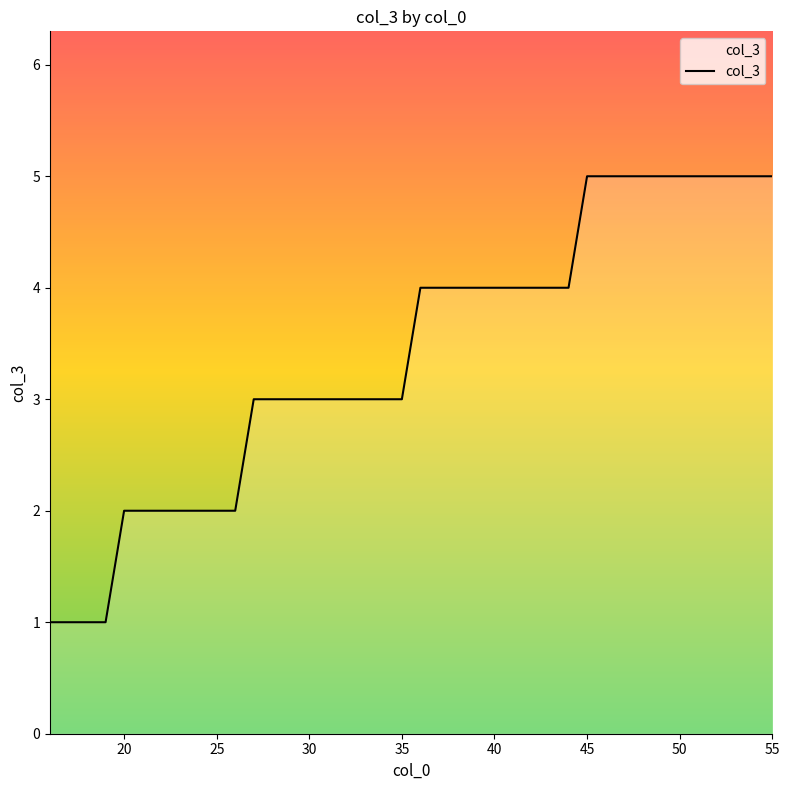

What is the difference between the maximum and minimum values?

4